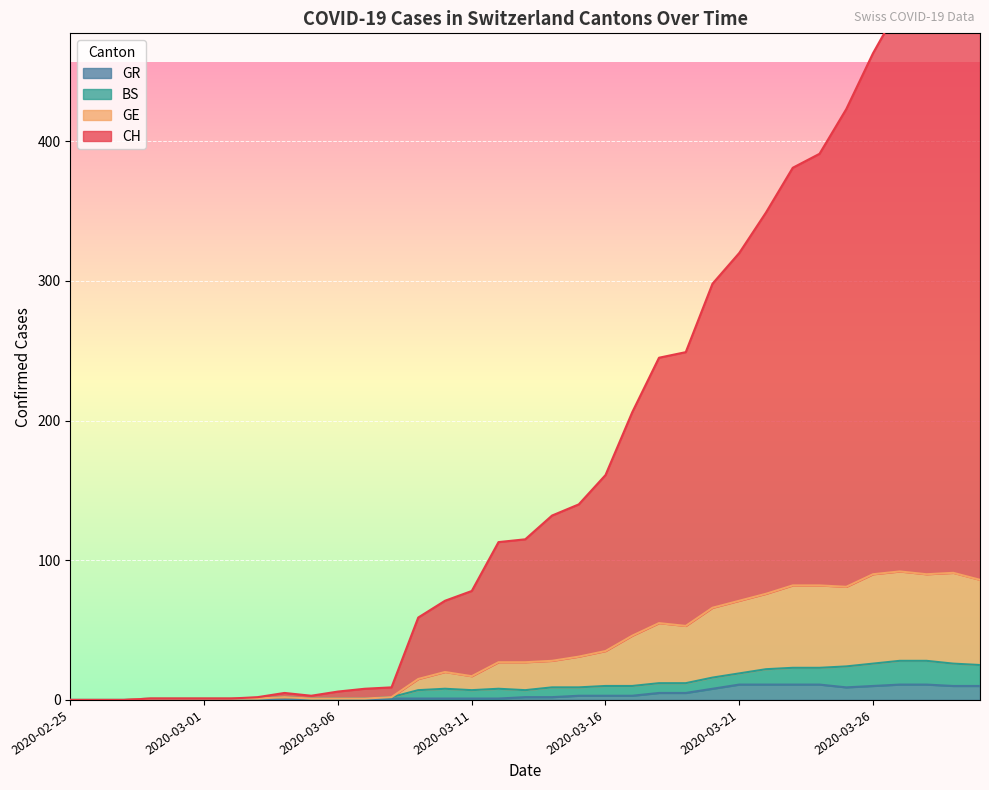

Read the GE value at 2020-03-21, to the nearest 5.

70